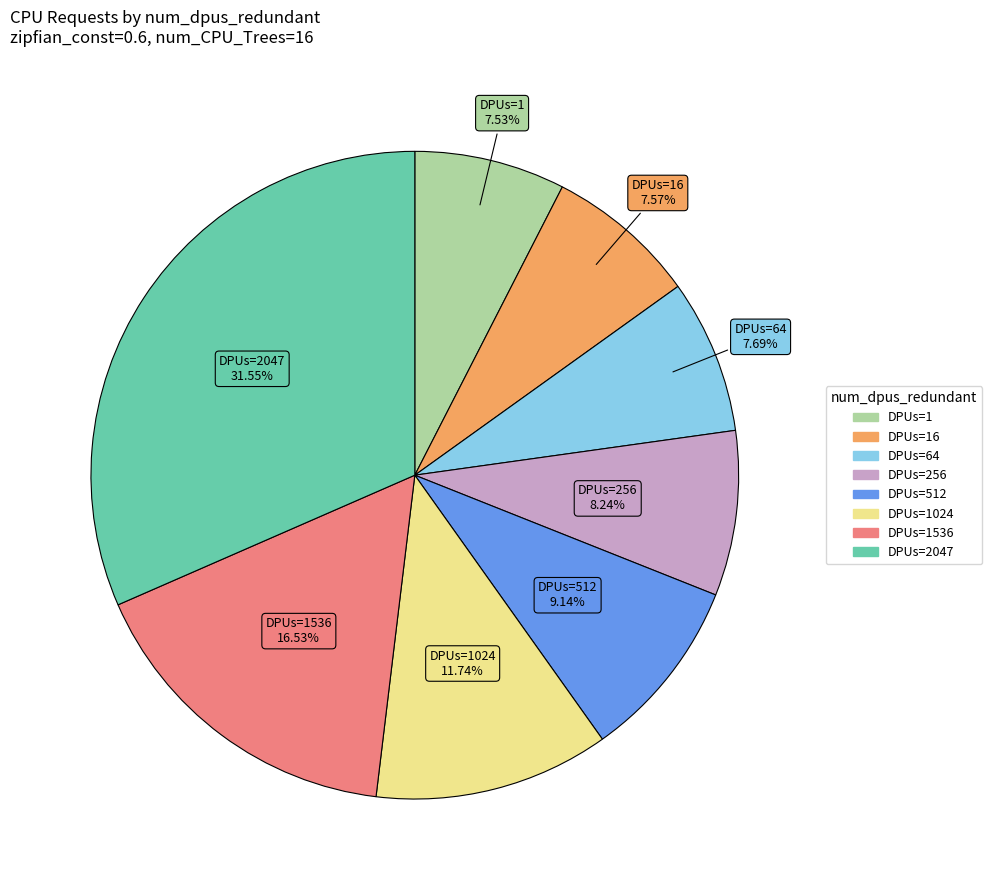

How many segments does this pie chart have?

8